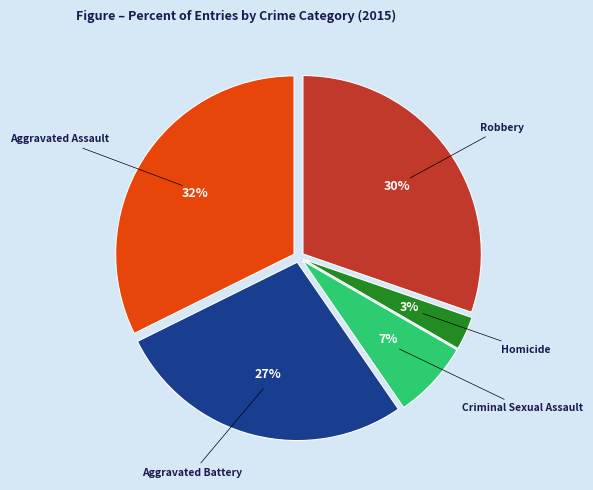

Between Robbery and Criminal Sexual Assault, which is larger?

Robbery